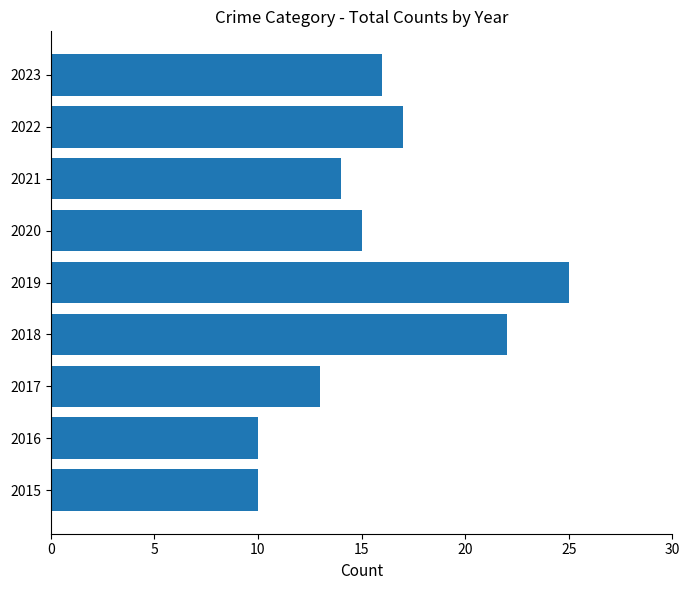

Is it true that the value at 2018 is 34?

False